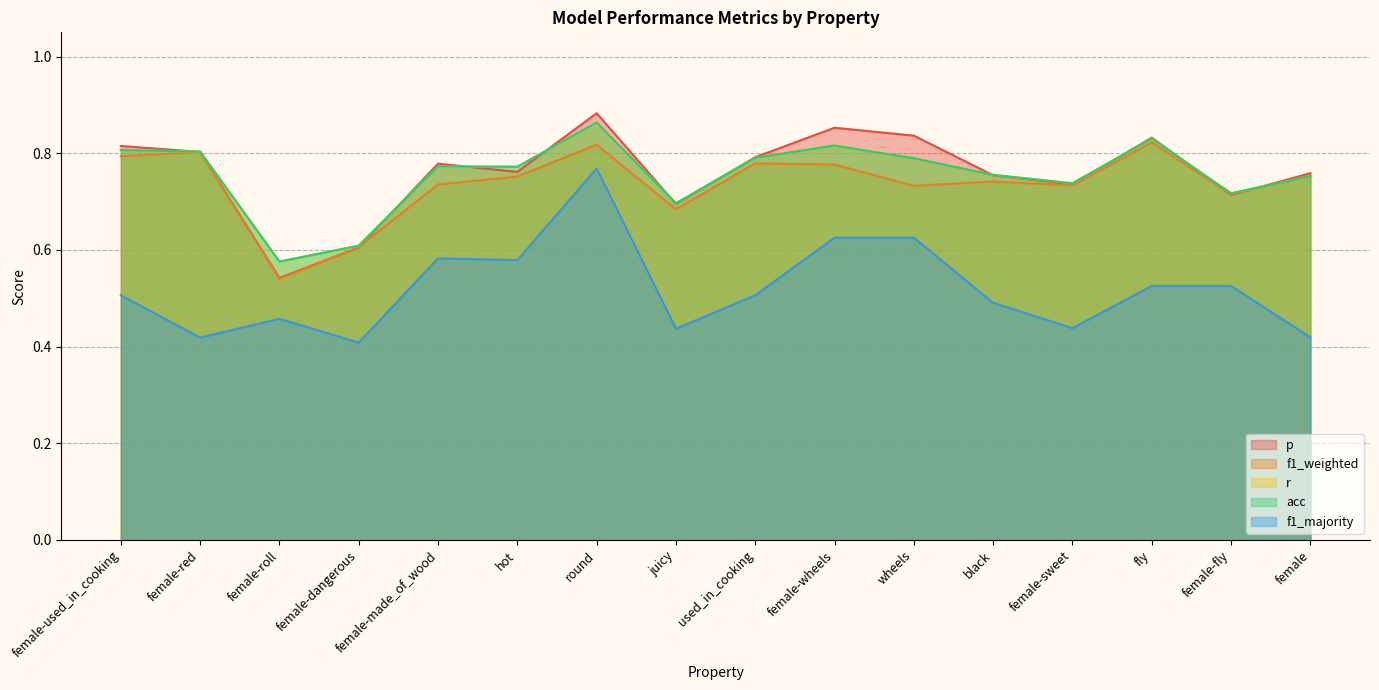

At which category does the chart reach its minimum across all series?

female-dangerous